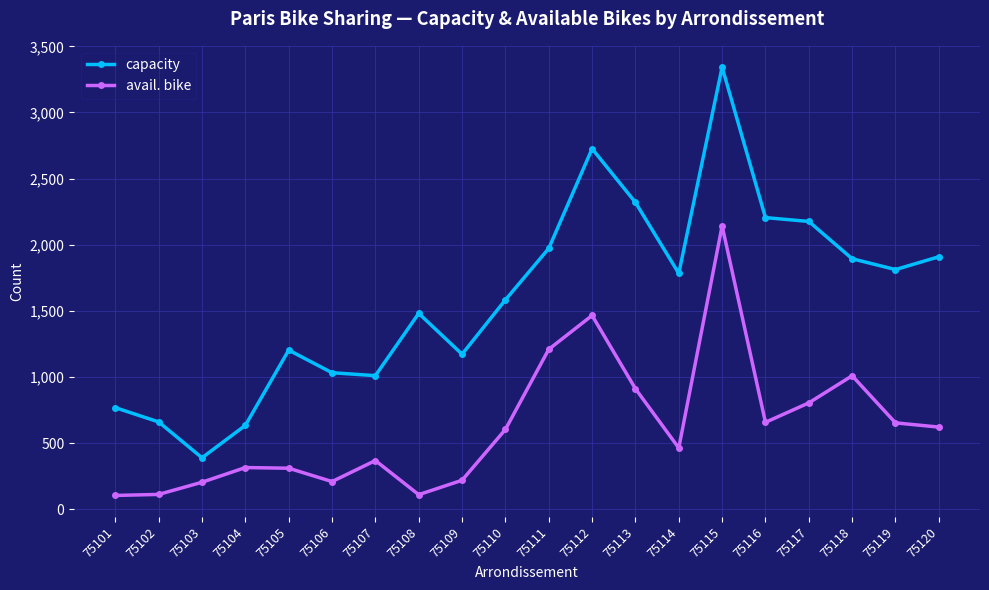

At which label does capacity reach its minimum?

75103